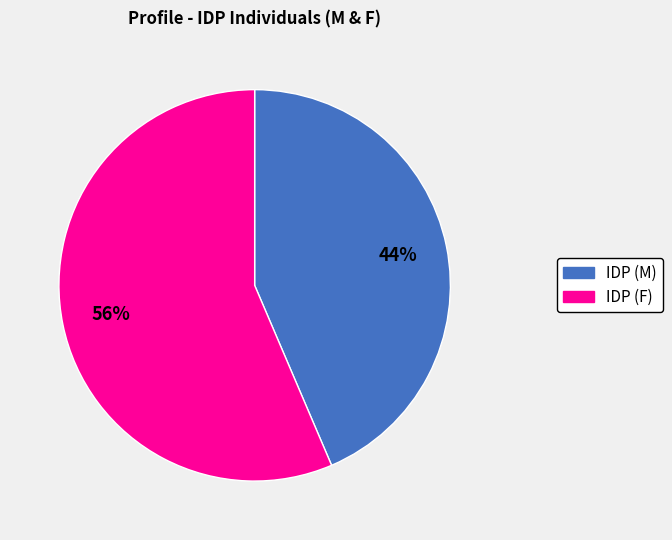

To the nearest percent, what is the average slice percentage?

50%